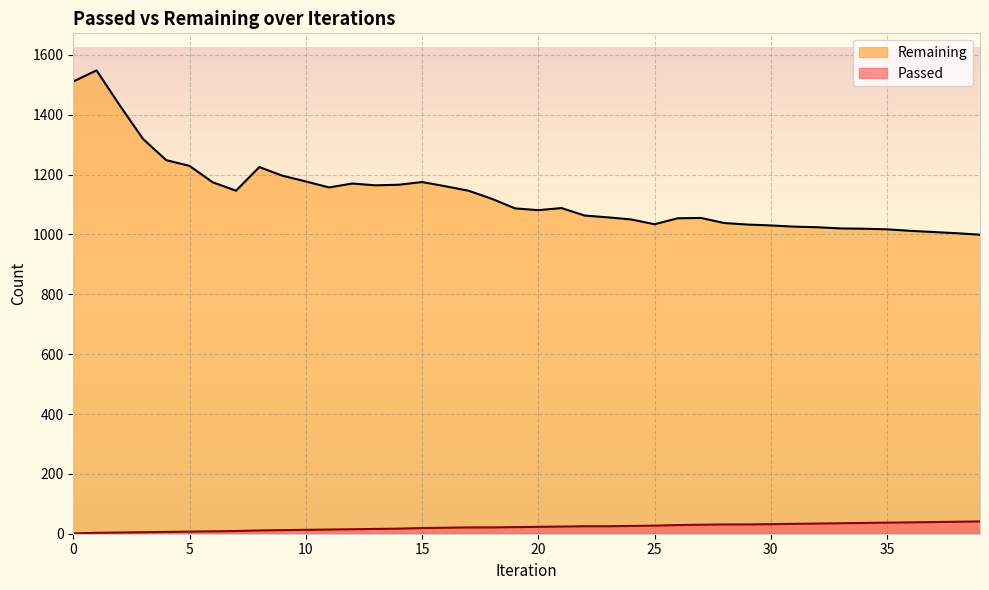

How many distinct data groups are displayed?

2